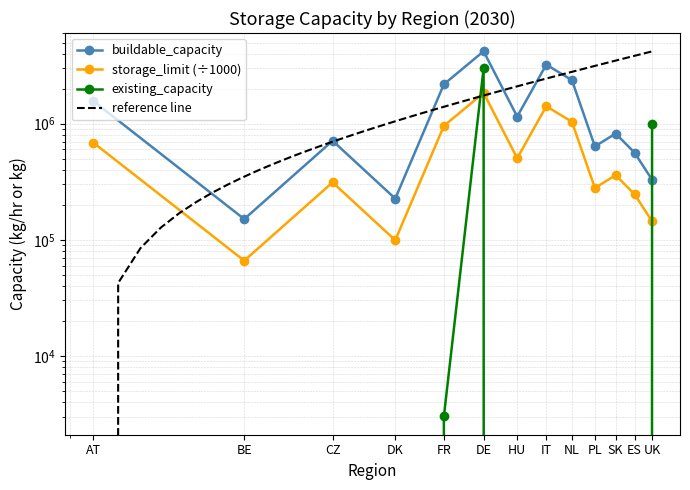

How many interior local valleys does the storage_limit series have?

4